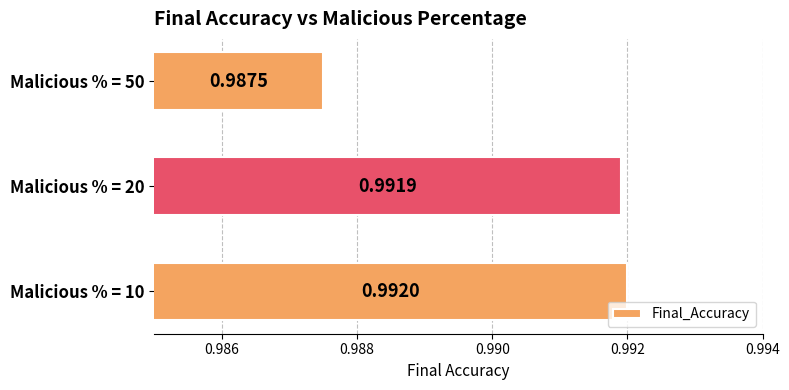

Which has a higher value, Malicious % = 50 or Malicious % = 10?

Malicious % = 10